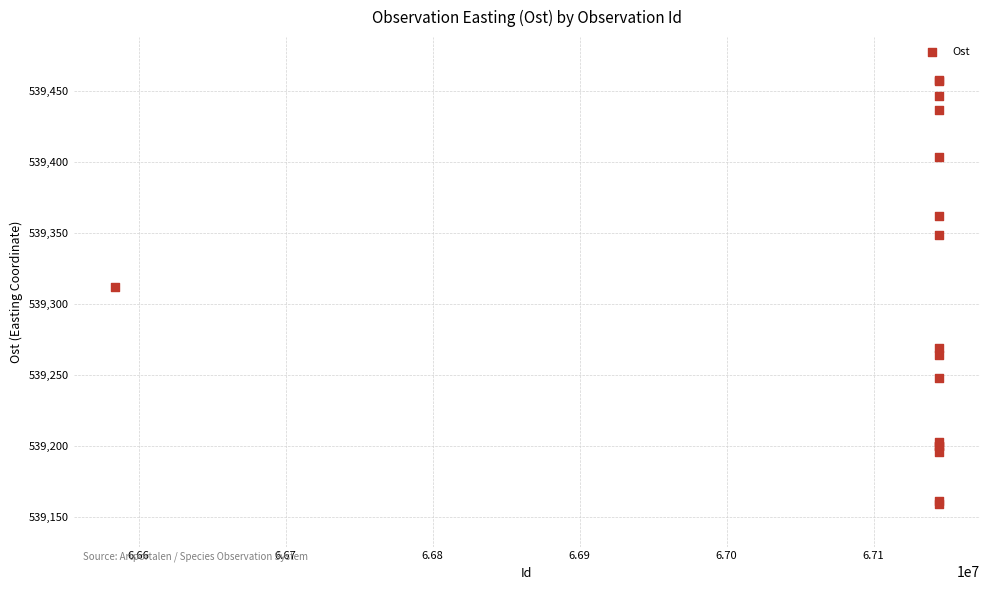

What Y value in the scatter plot is closest to 539308?

539311.9